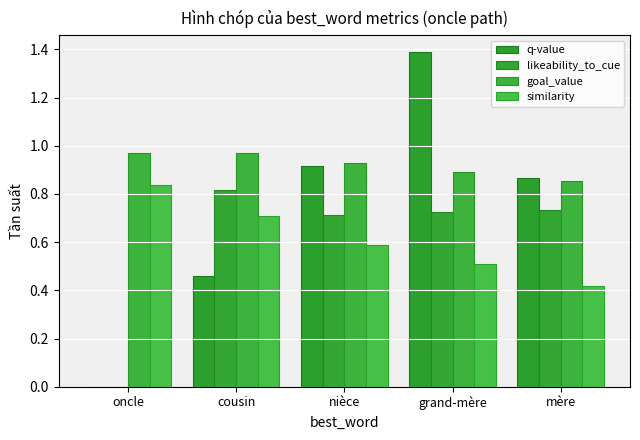

At grand-mère, list the series in order from smallest to largest.

similarity, likeability_to_cue, goal_value, q-value